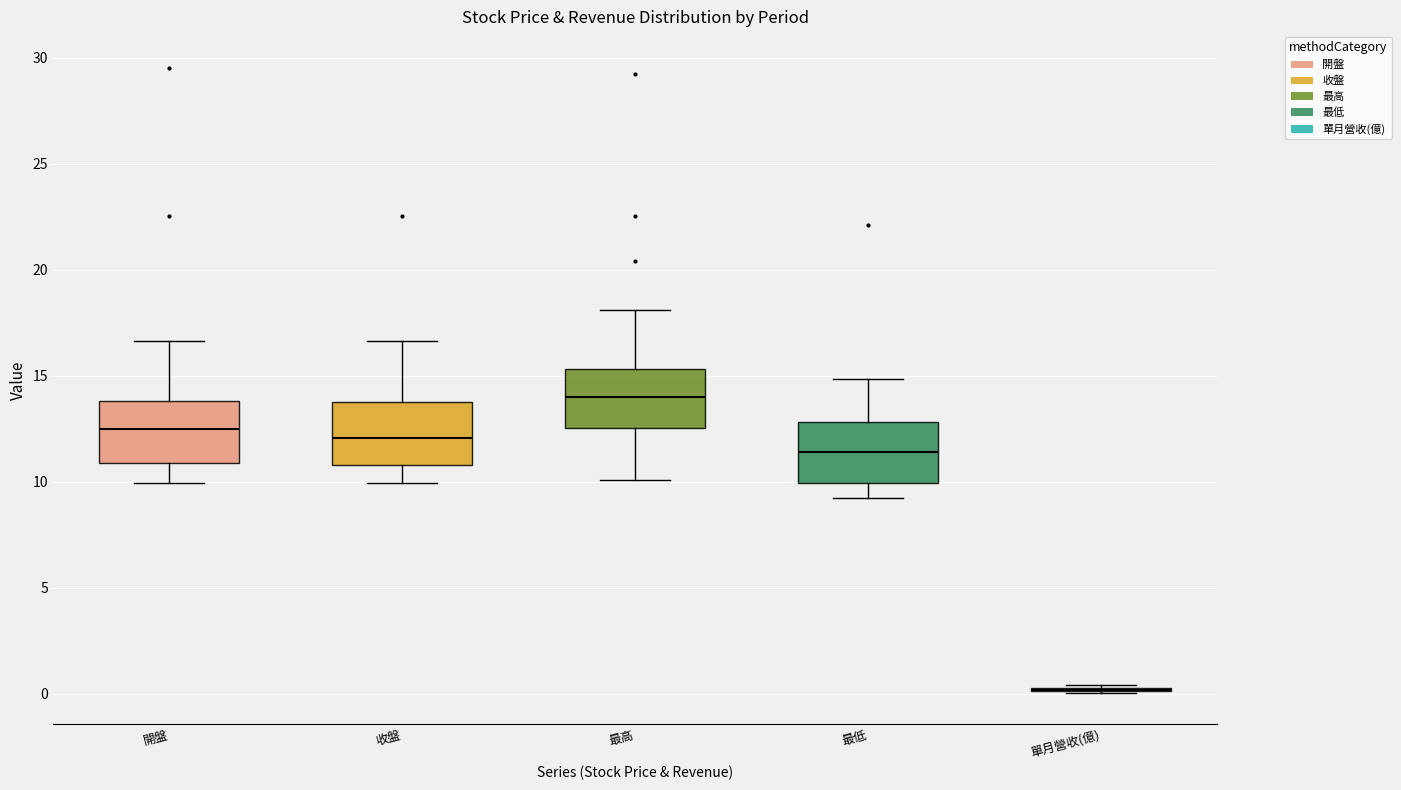

Reading left to right, transcribe this box plot: for each box, give where its median line is, the range the box spans, and where its two whiskers end, as read against the y-axis. The values are not printed on the chart, so give them approximately, as read against the axis.

開盤: median 12.5, box 11.0 to 14.0, whiskers 10.0 to 16.5
收盤: median 12.0, box 11.0 to 14.0, whiskers 10.0 to 16.5
最高: median 14.0, box 12.5 to 15.5, whiskers 10.0 to 18.0
最低: median 11.5, box 10.0 to 13.0, whiskers 9.0 to 15.0
單月營收(億): box collapsed to a line at 0.0, whiskers 0.0 to 0.5